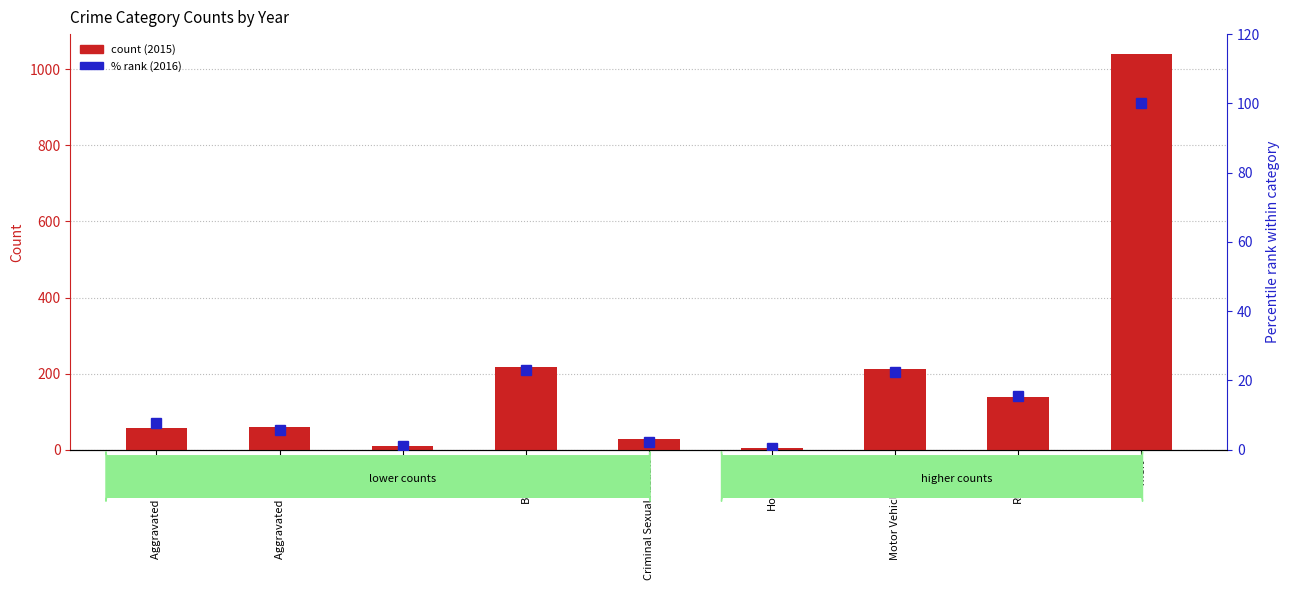

What value does the % rank (2016) series have at Theft?

100.0